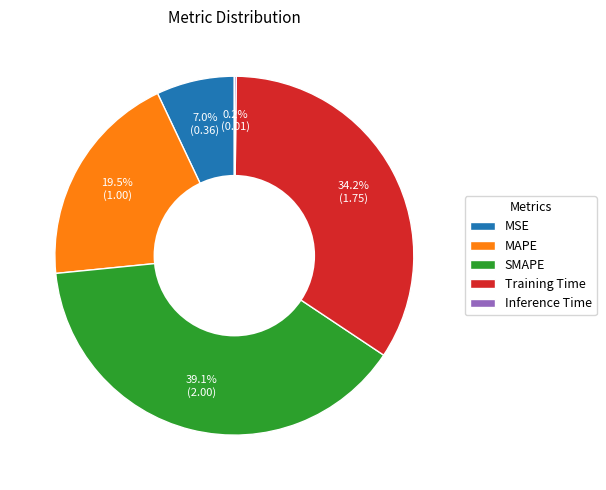

Is there a majority slice in this chart?

No